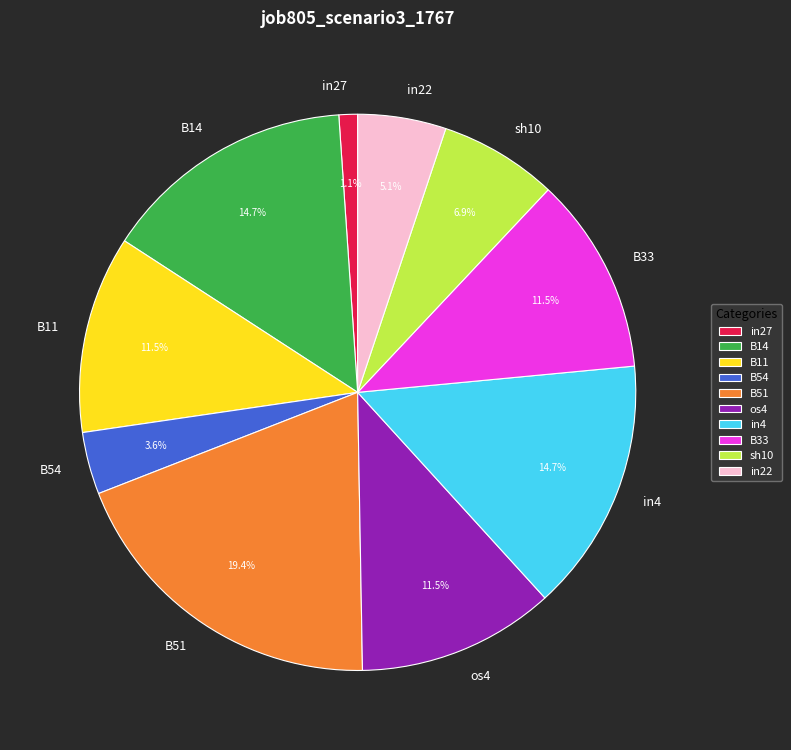

Is it true that in4 is 9% of the pie?

False